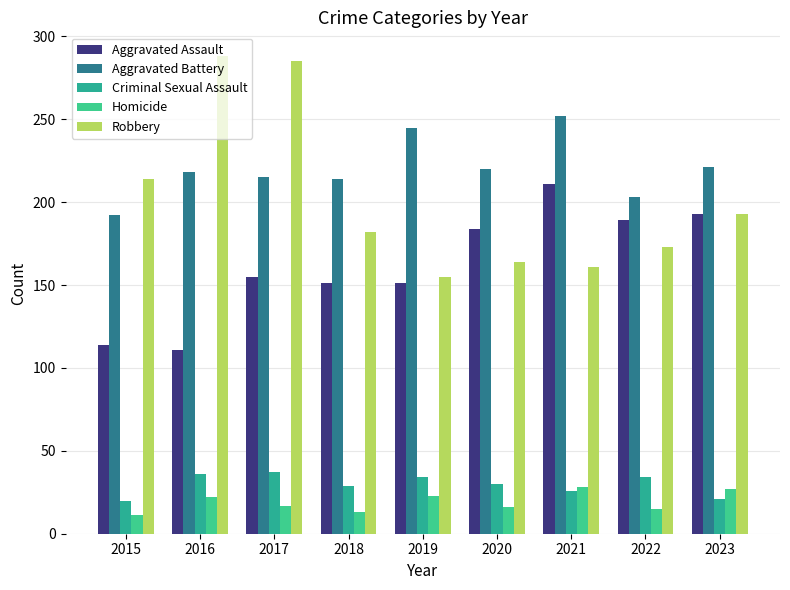

True or false: Homicide has a value of 18 at 2015.

False